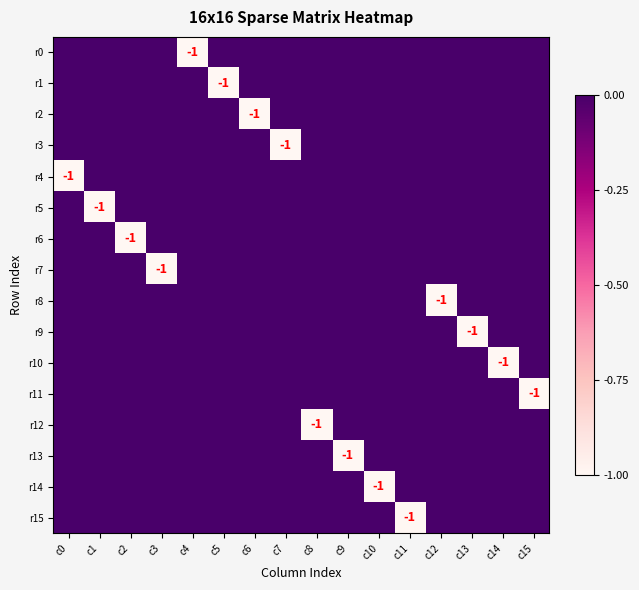

What is the difference between the second highest and minimum values in the r12 series?

1